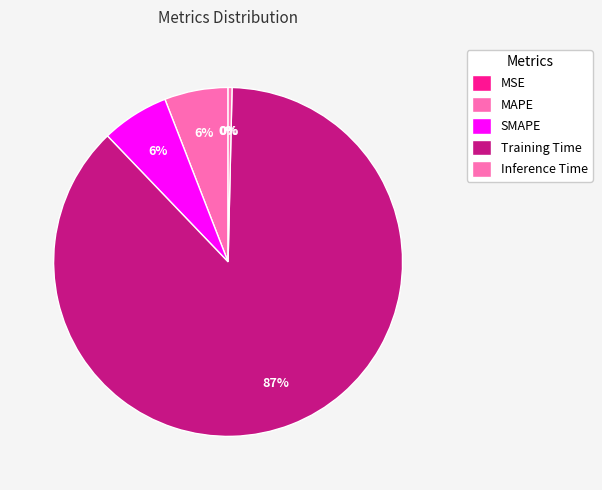

What is the change in value from SMAPE to Inference Time?

-0.1